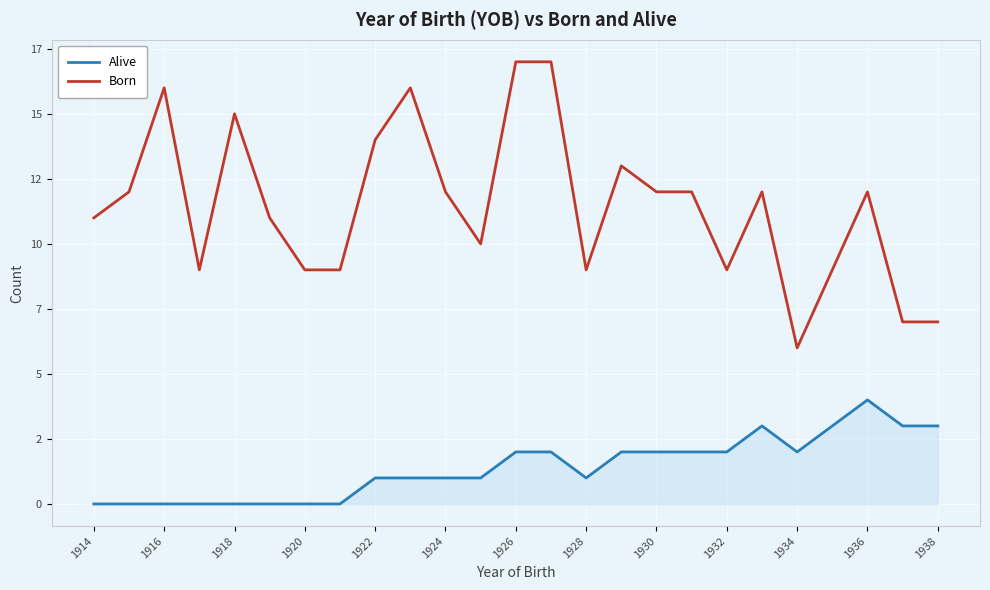

True or false: Born and Alive cross at least once.

False